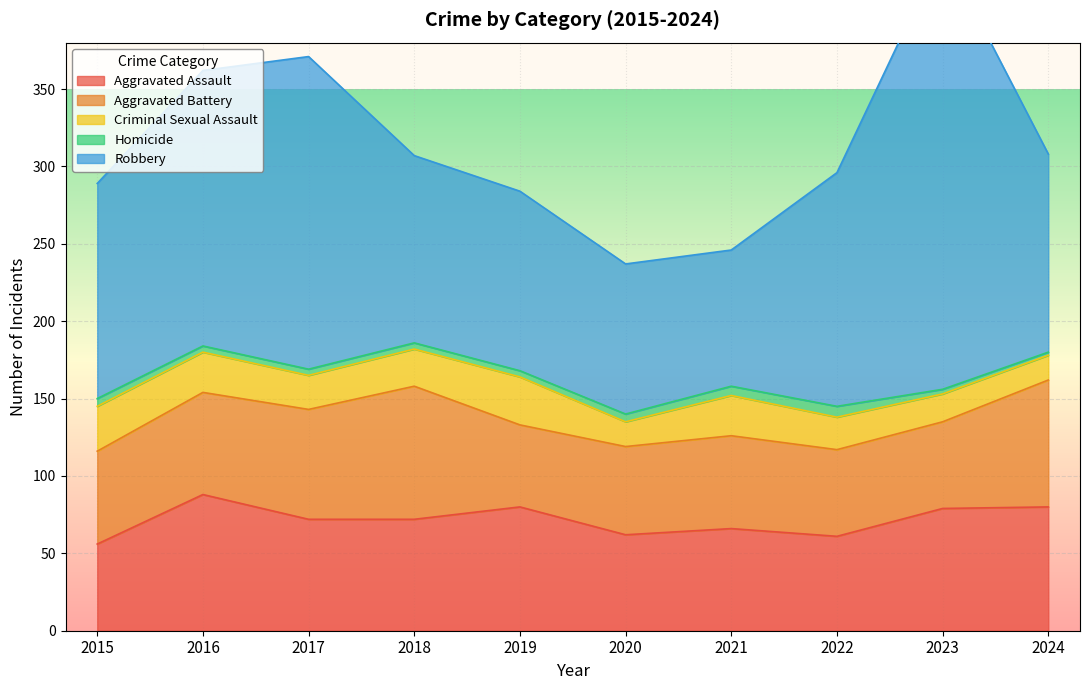

What is the lowest value of the Homicide series?

2